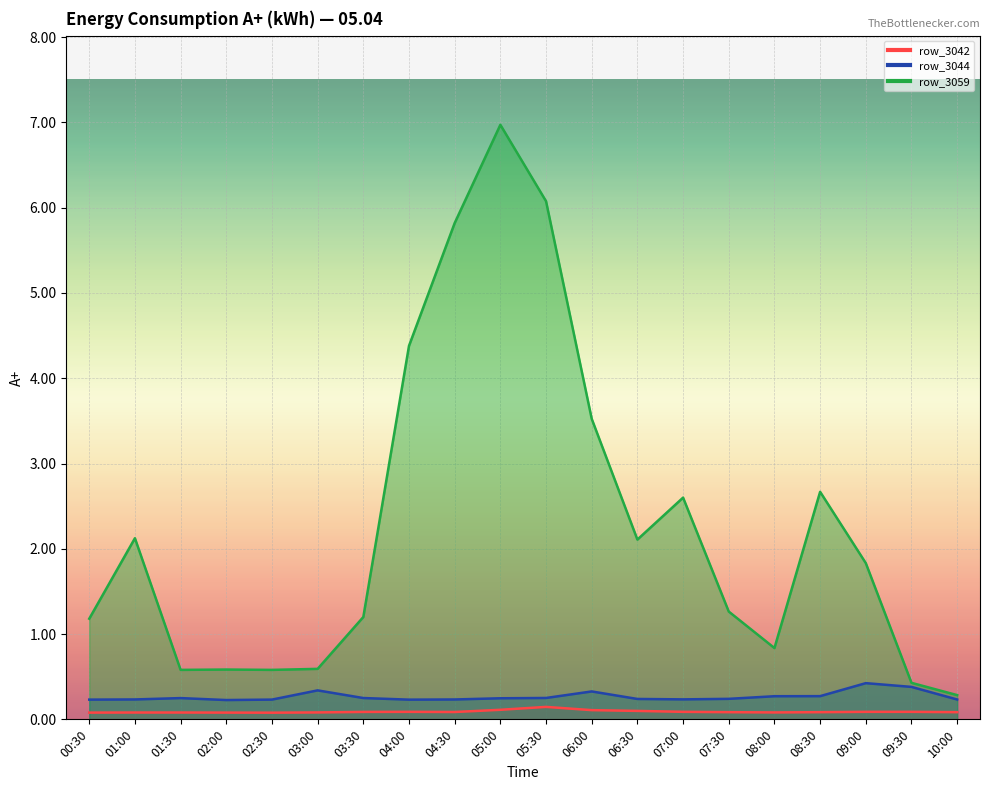

At which category does row_3044 reach its first local valley?

02:00